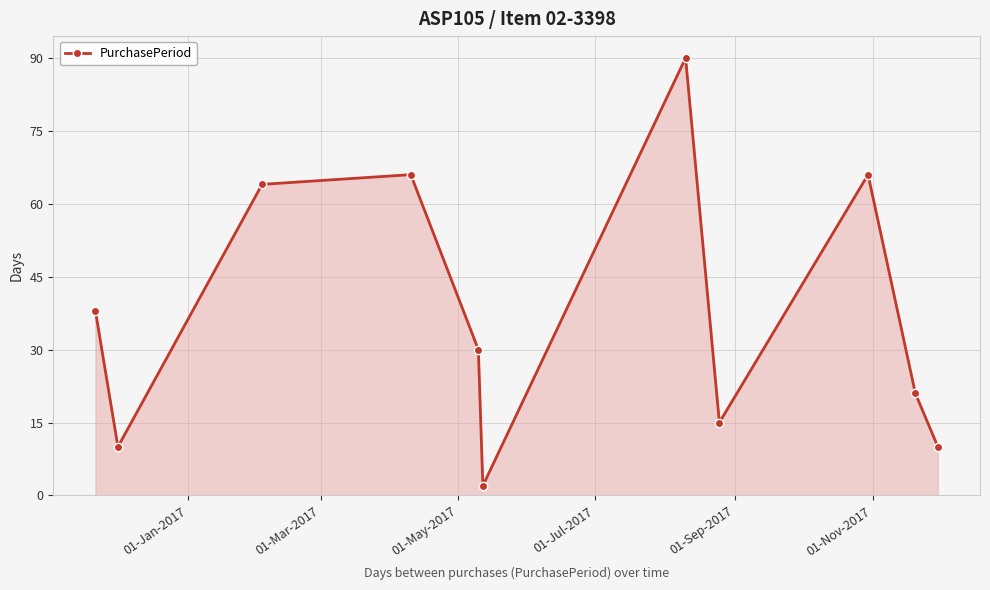

How many lines are shown in the chart?

1